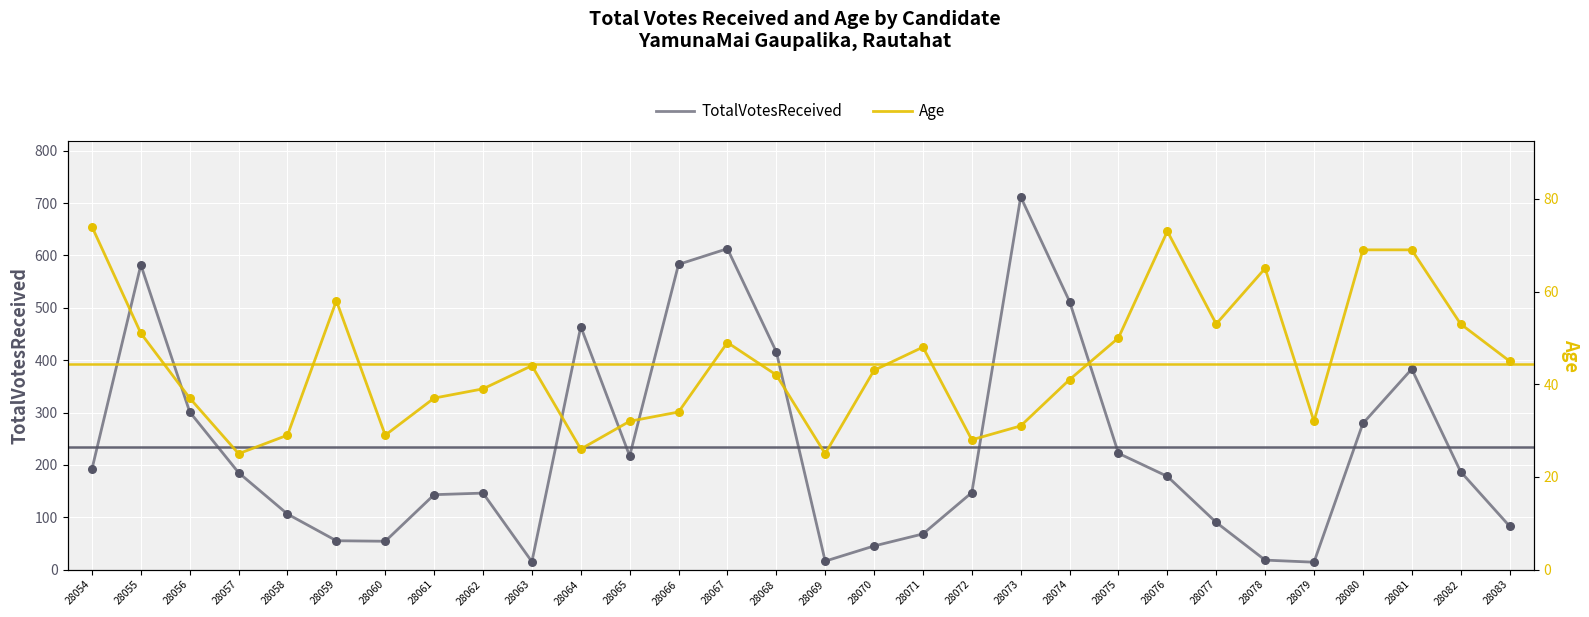

Is the value of Age at 28070 greater than the value of TotalVotesReceived at 28055?

No